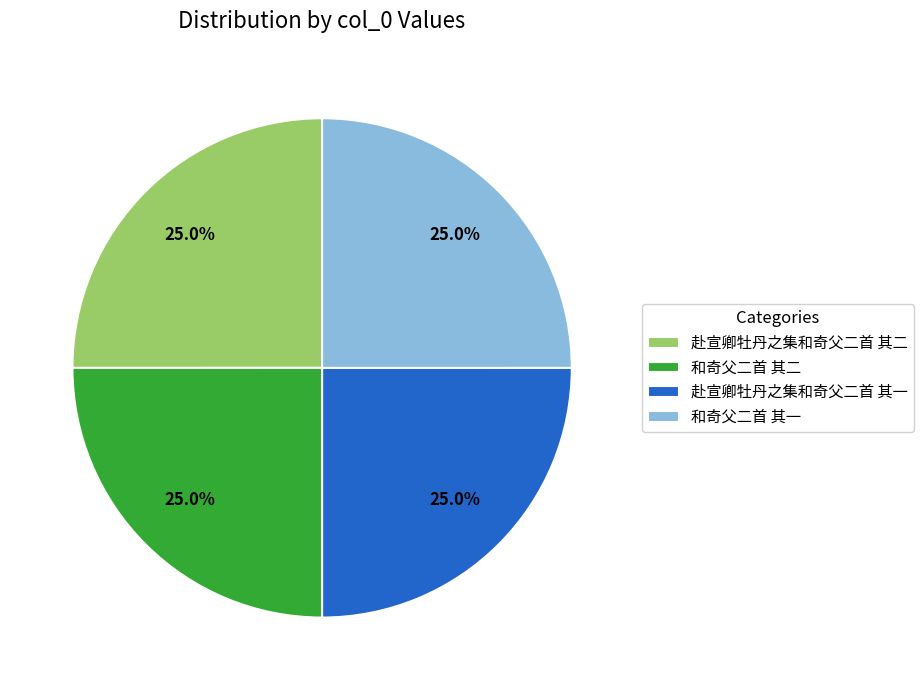

To the nearest percent, what is the average slice percentage?

25%